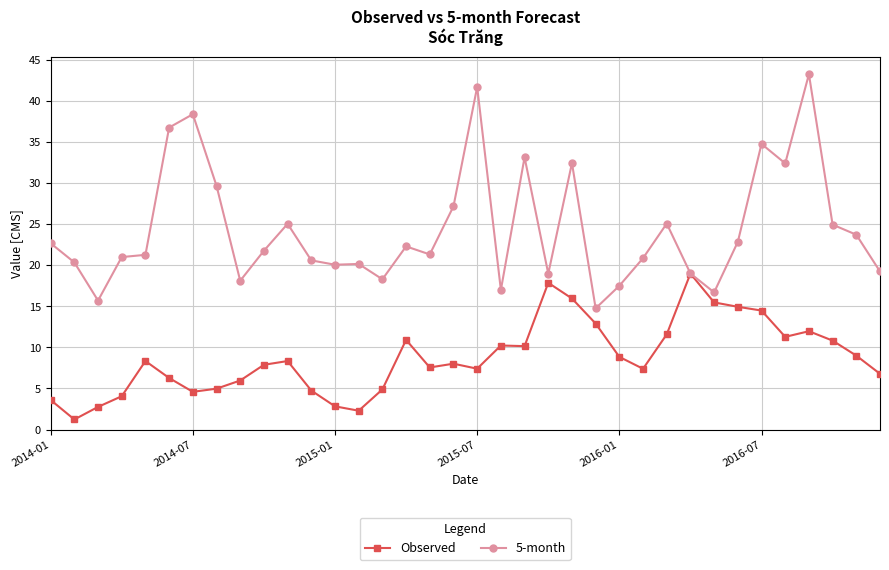

What is the value of the 5-month point at the 18th from the left?

27.2